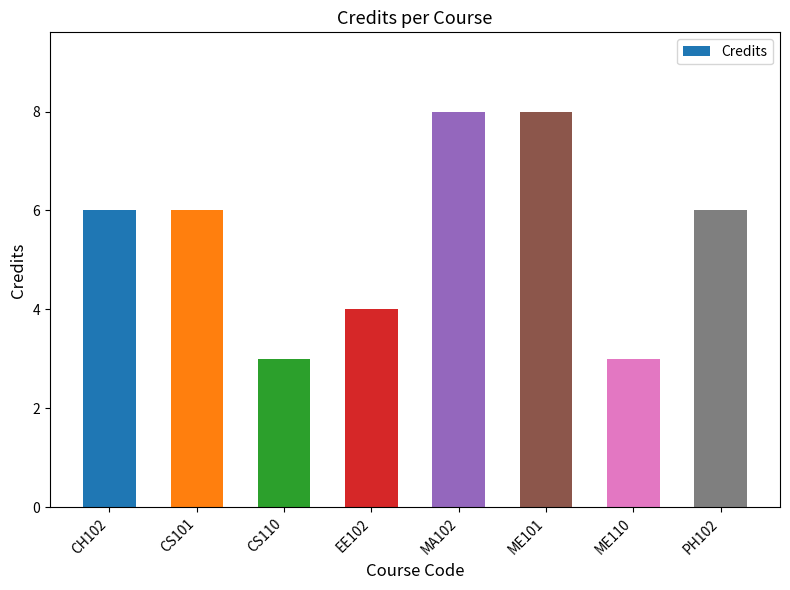

What is the greatest value displayed?

8